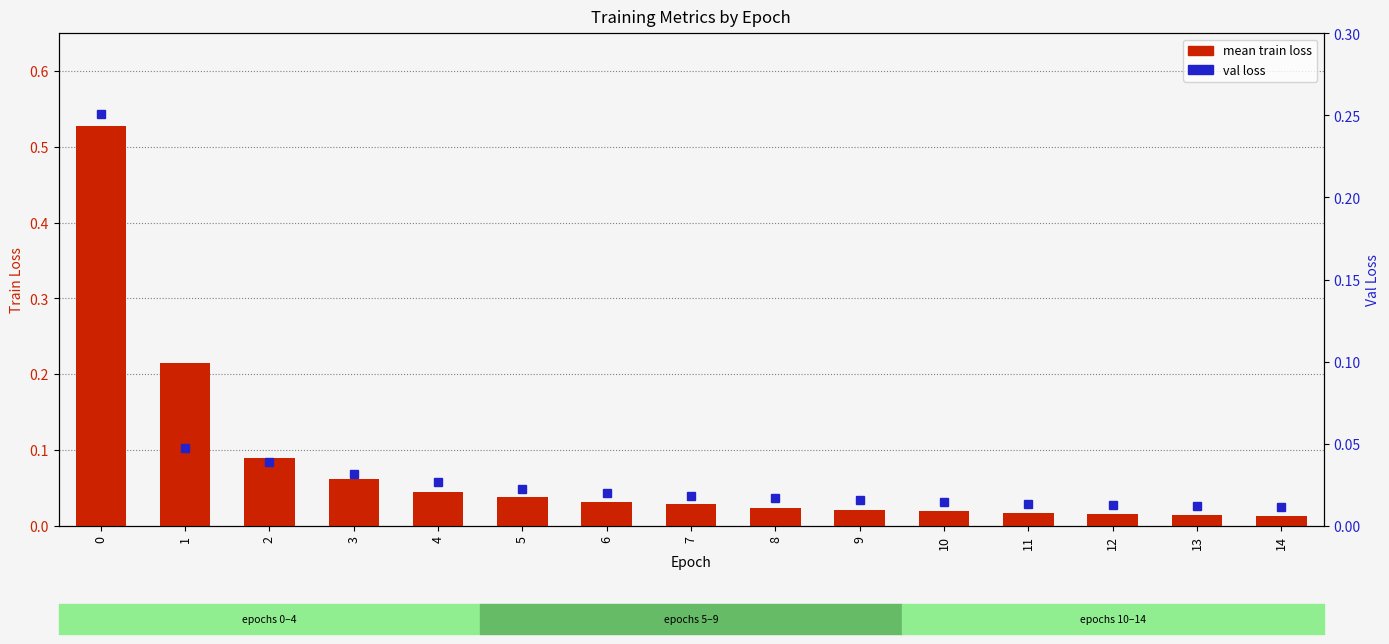

The val loss series shows 0.4 at 0. True or false?

False